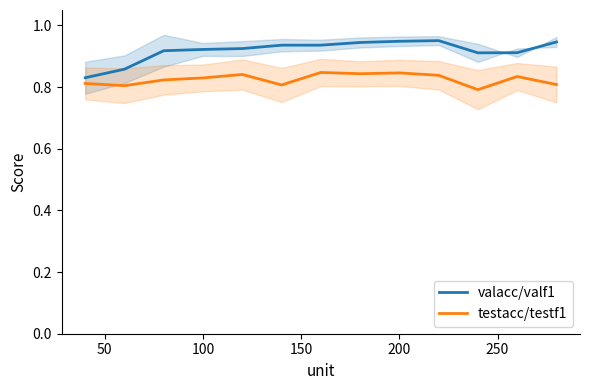

What is the greatest value displayed?

1.0